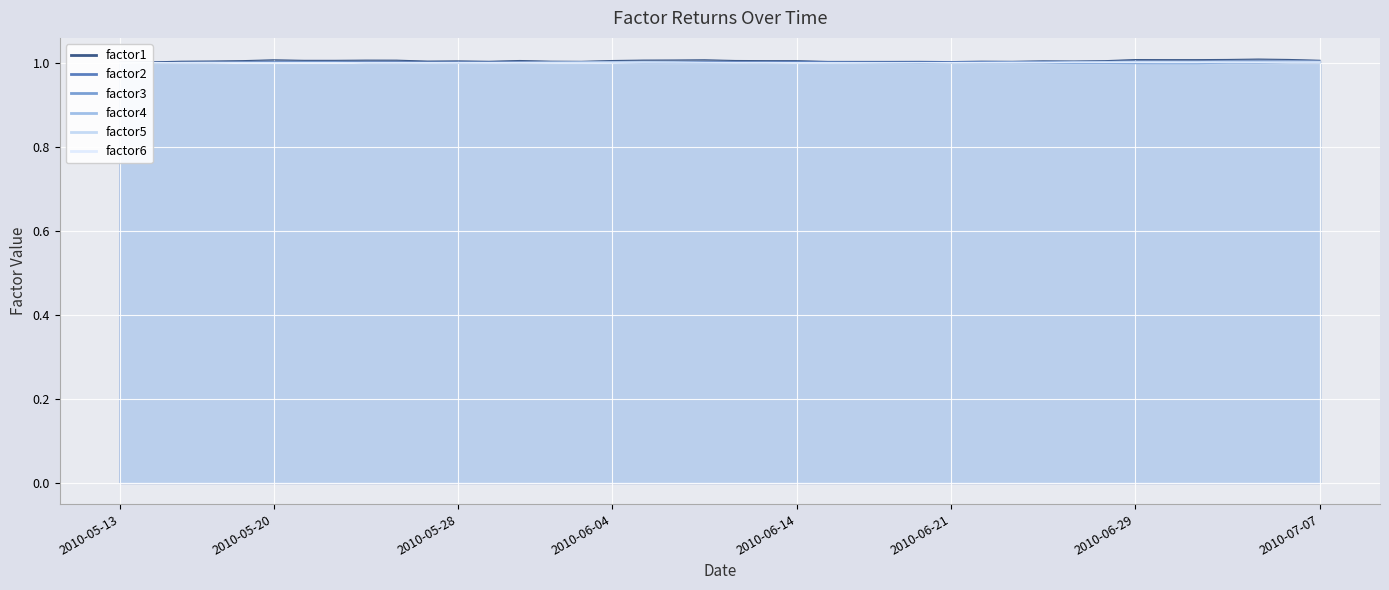

At which label is factor1 closest to 1?

2010-05-13